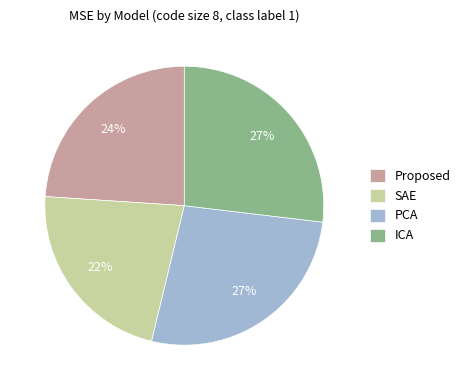

The Proposed slice represents 24% of the pie. True or false?

True